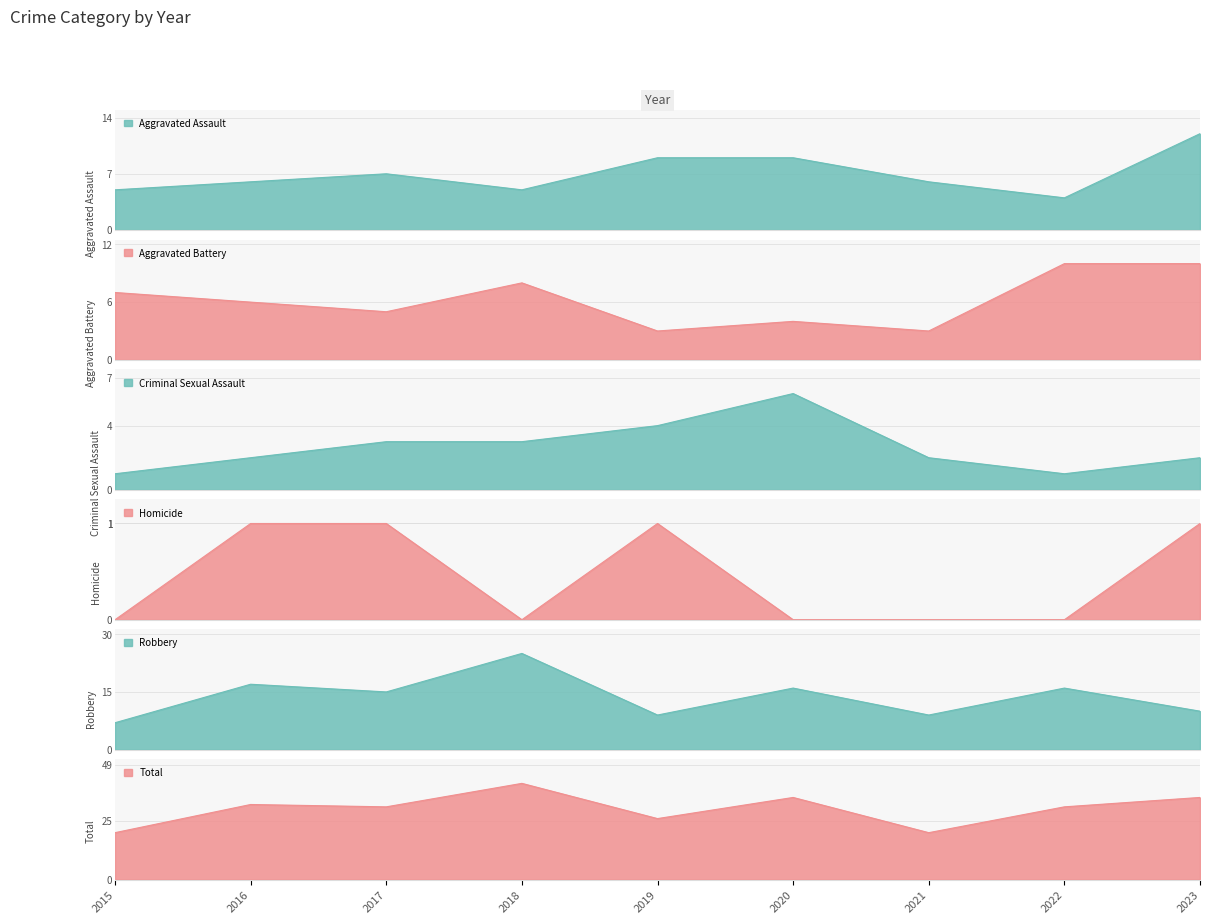

Is it true that Homicide equals 0 at 2022?

True